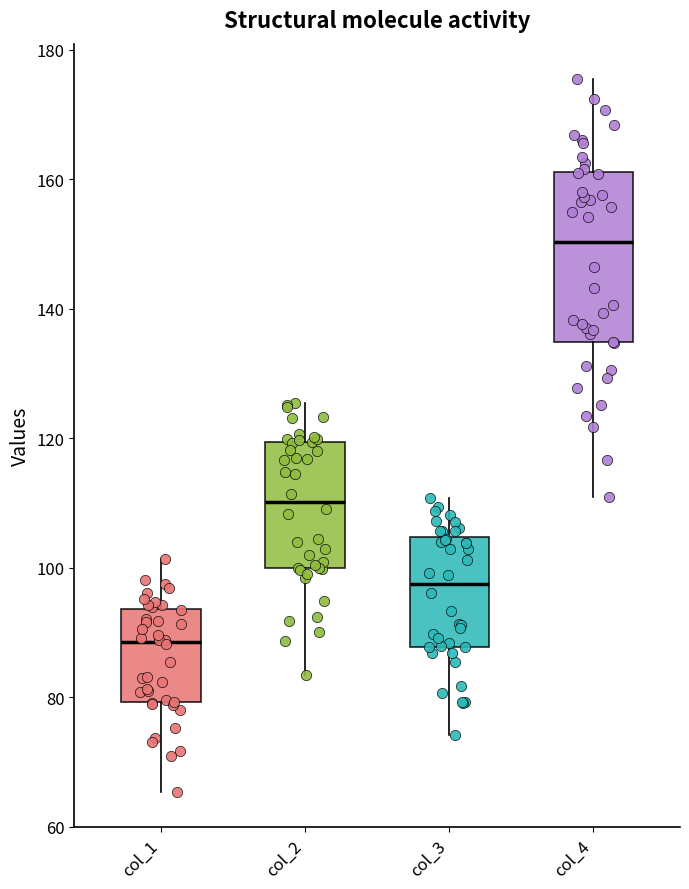

Reading left to right, transcribe this box plot: for each box, give where its median line is, the range the box spans, and where its two whiskers end, as read against the y-axis. The values are not printed on the chart, so give them approximately, as read against the axis.

col_1: median 88, box 80 to 94, whiskers 66 to 102
col_2: median 110, box 100 to 120, whiskers 84 to 126
col_3: median 98, box 88 to 104, whiskers 74 to 110
col_4: median 150, box 134 to 162, whiskers 110 to 176